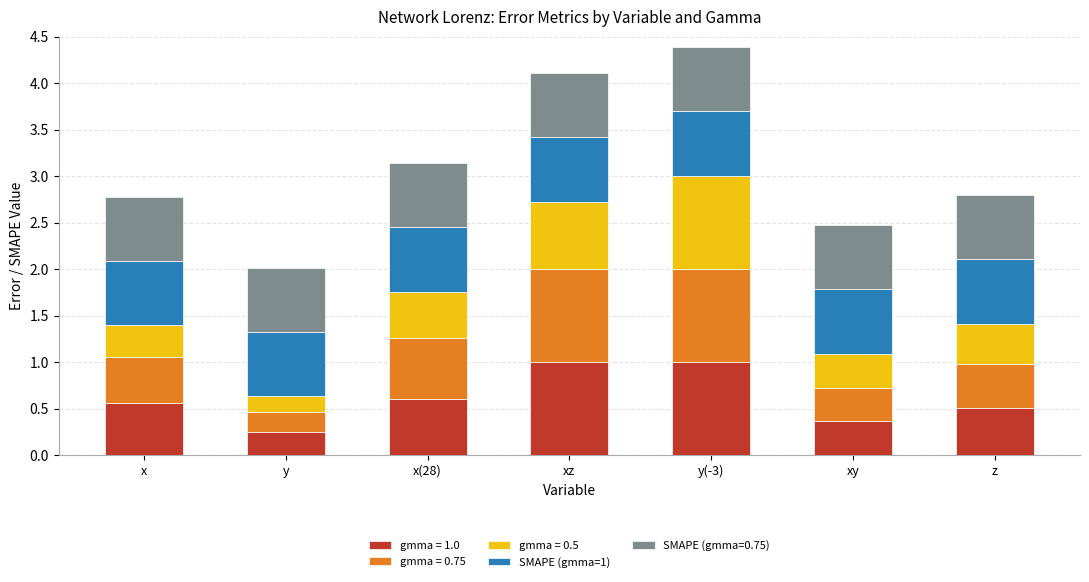

What is the approximate value of gmma = 1.0 at xy?

0.4